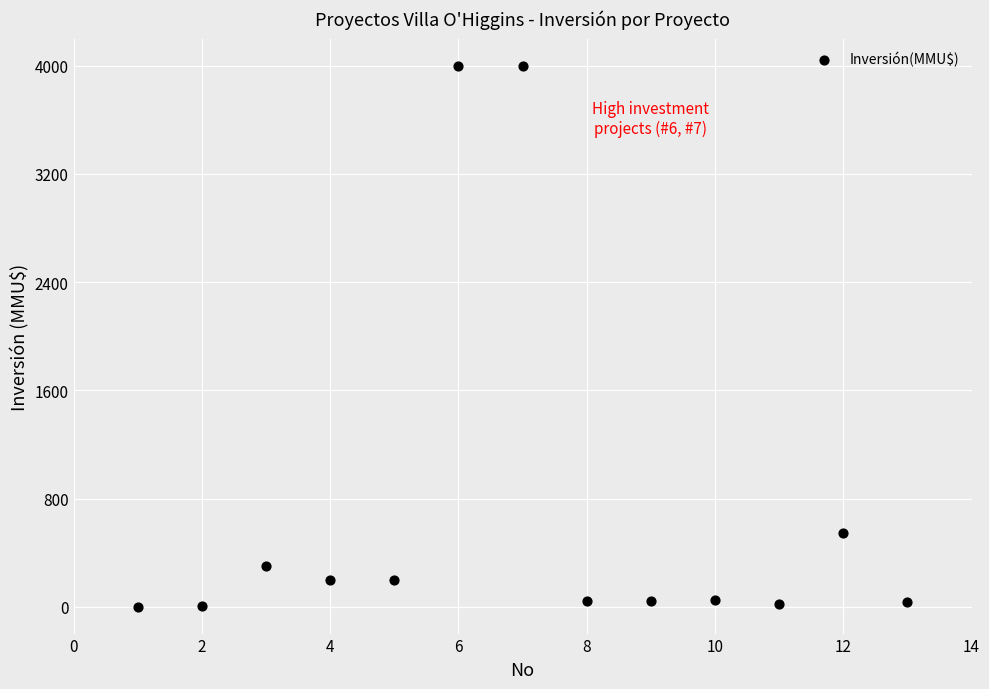

What Y value in the scatter plot is closest to 2001?

550.0